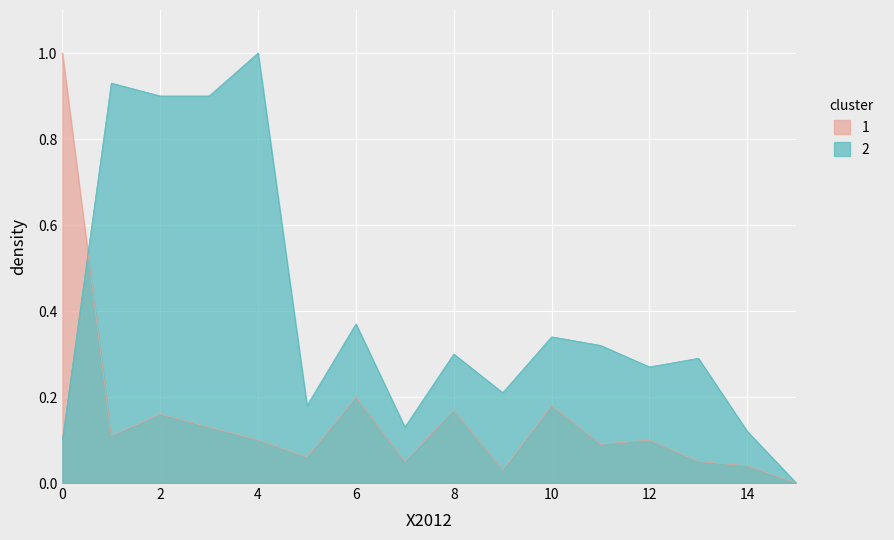

Between which two adjacent categories do col_2 and col_1 first intersect?

0 and 1